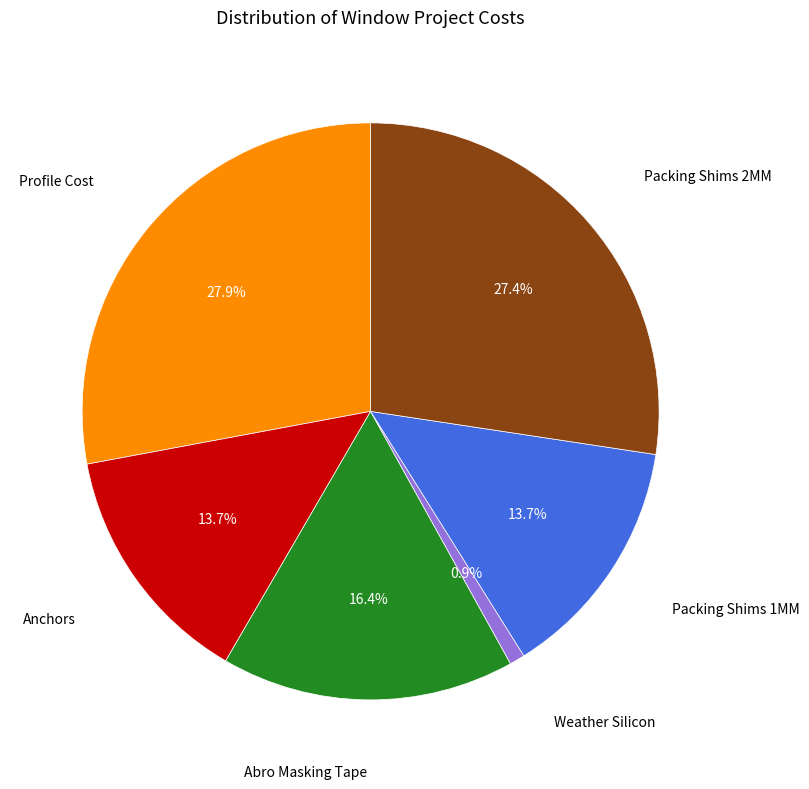

Does any single category account for the majority?

No